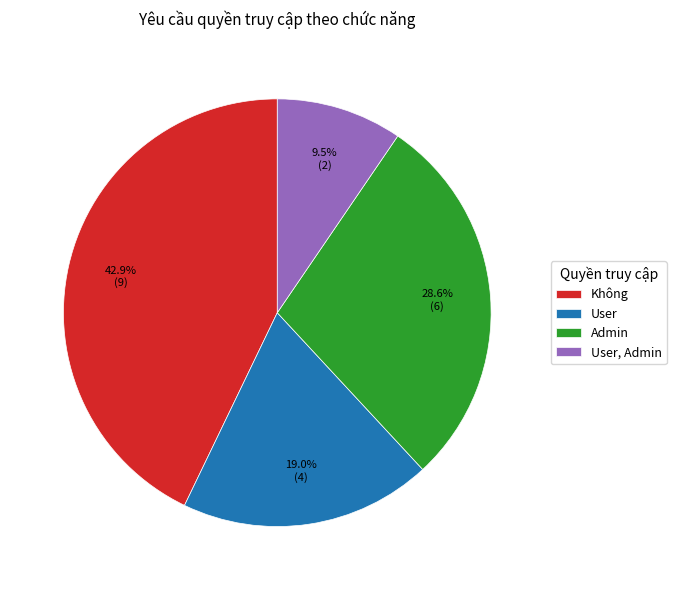

Is there a majority slice in this chart?

No